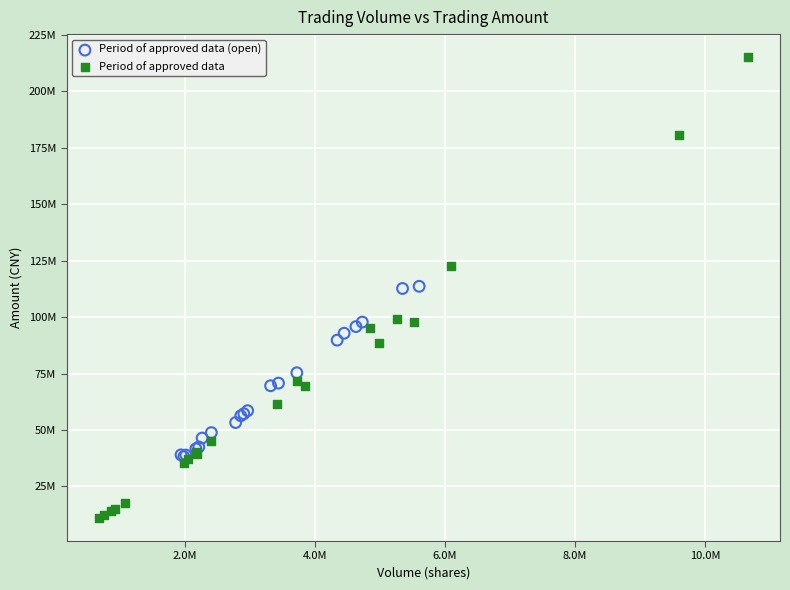

What are all the series names shown in the legend?

Period of approved data (open), Period of approved data